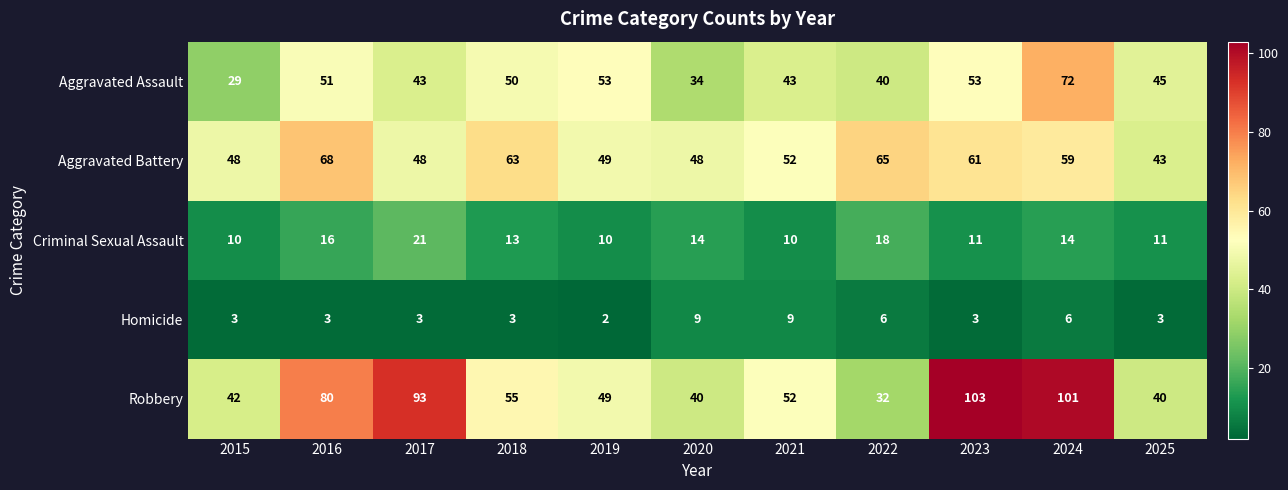

What is the sum of the Criminal Sexual Assault values at 2022 and 2024?

32